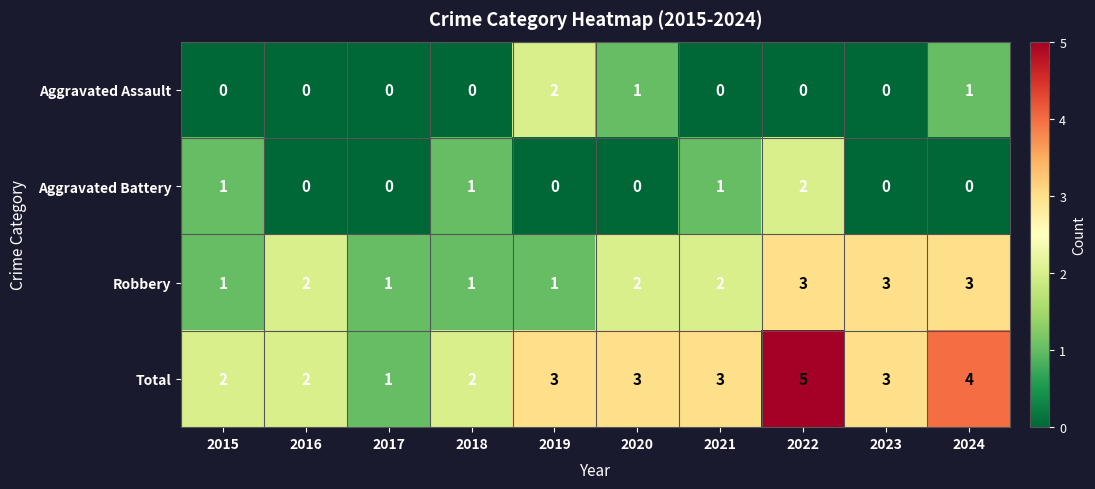

What is the total value across all series at 2022?

10